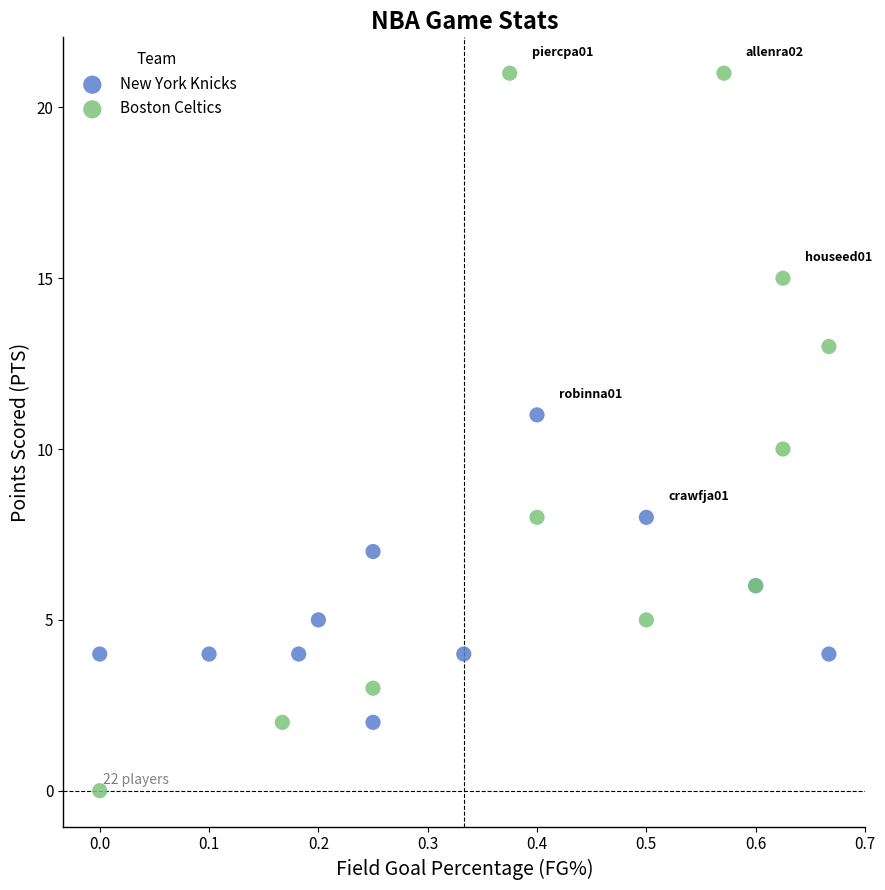

Which series contains the highest Y value?

Boston Celtics